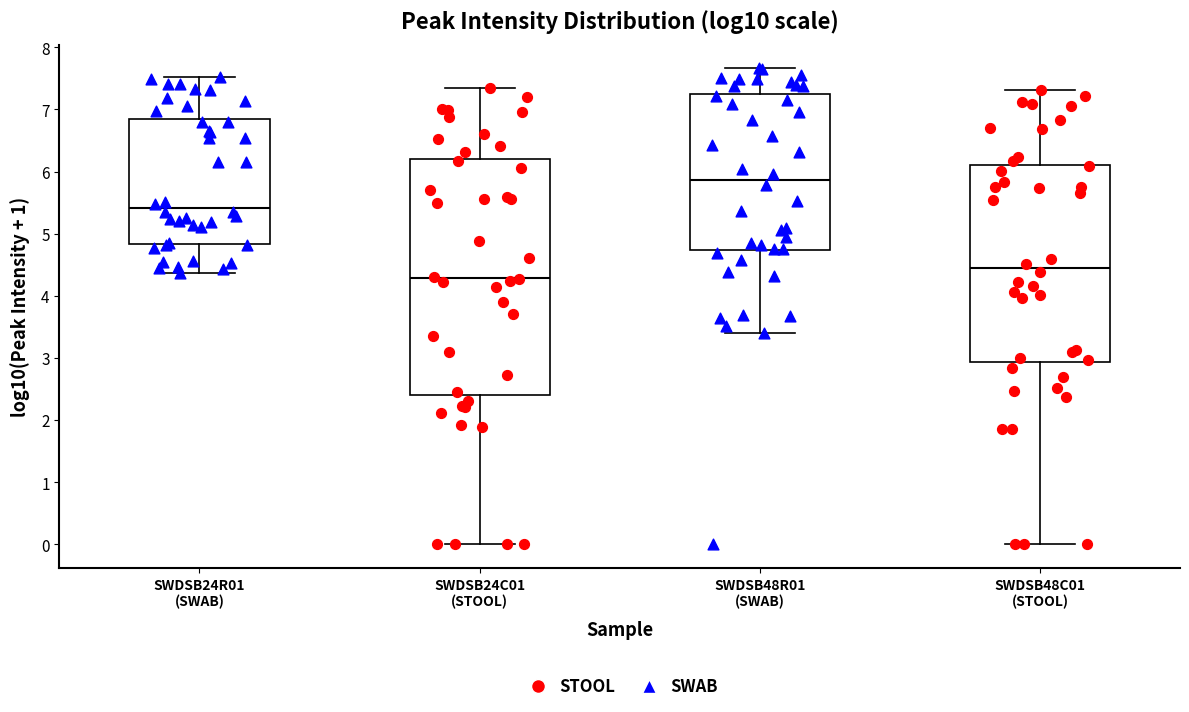

Reading left to right, read every box against the y-axis: the position of its median line, the range the box covers, and the ends of its whiskers. The values are not printed on the chart, so give them approximately, as read against the axis.

SWDSB24R01 (SWAB): median 5.4, box 4.8 to 6.8, whiskers 4.4 to 7.5
SWDSB24C01 (STOOL): median 4.3, box 2.4 to 6.2, whiskers 0.0 to 7.3
SWDSB48R01 (SWAB): median 5.9, box 4.7 to 7.3, whiskers 3.4 to 7.7
SWDSB48C01 (STOOL): median 4.5, box 2.9 to 6.1, whiskers 0.0 to 7.3